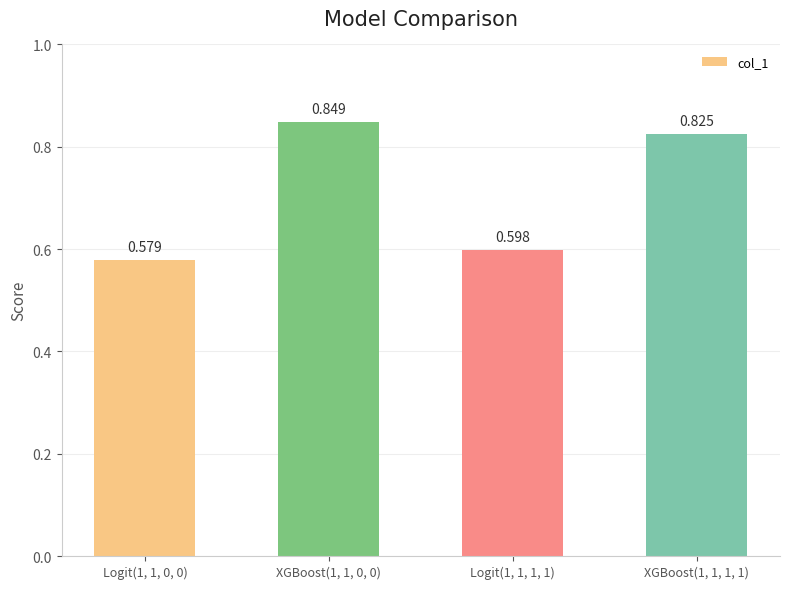

What is the sum of all values?

2.9